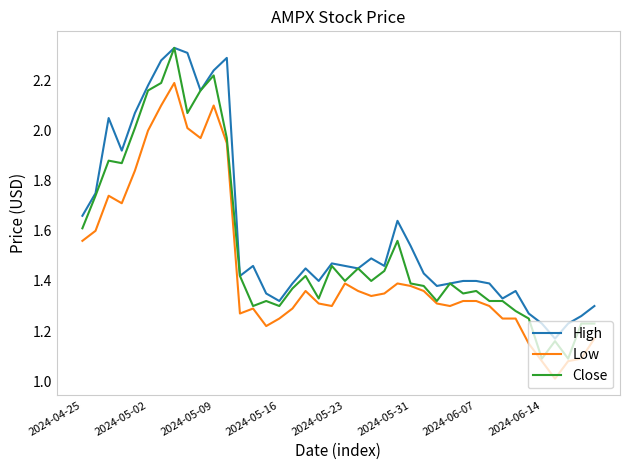

List the series in order of their overall mean, lowest first.

Low, Close, High